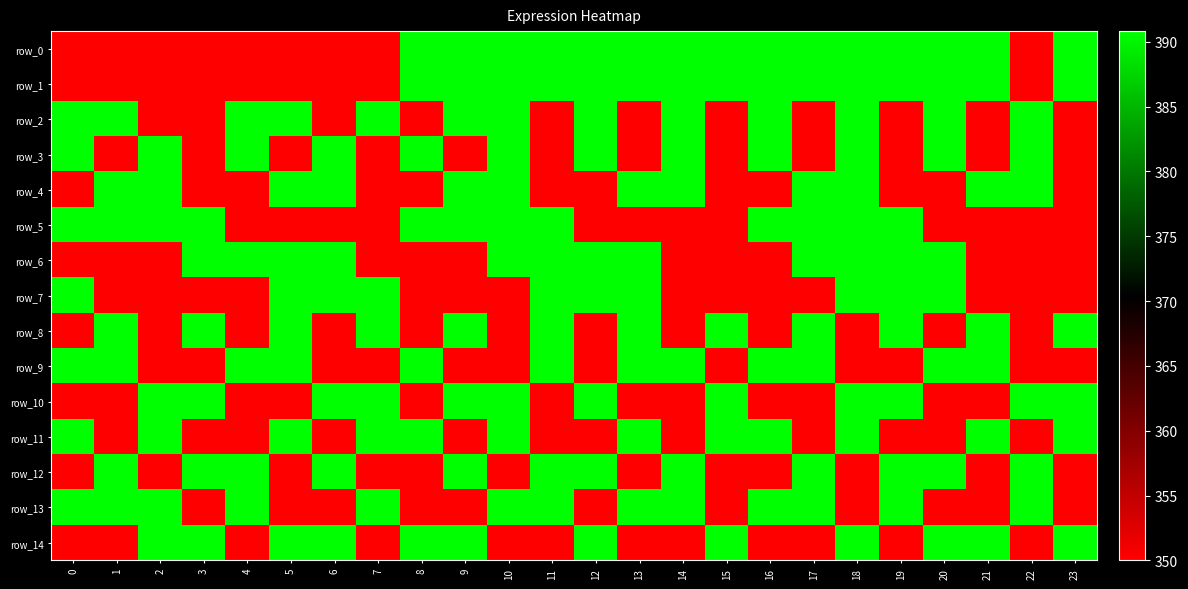

The value of row_6 at 14 is 350.0. True or false?

True